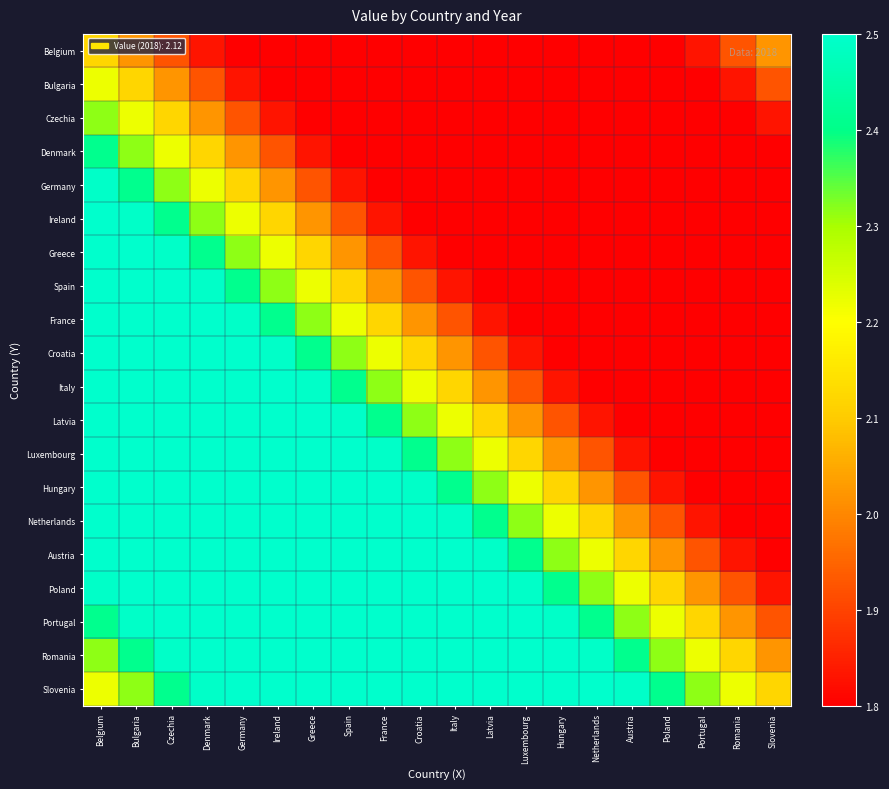

List the series in order of their peak value, highest first.

Italy, Latvia, Luxembourg, Hungary, Netherlands, Austria, Poland, Portugal, Romania, Slovenia, Croatia, France, Spain, Greece, Ireland, Germany, Denmark, Czechia, Bulgaria, Belgium